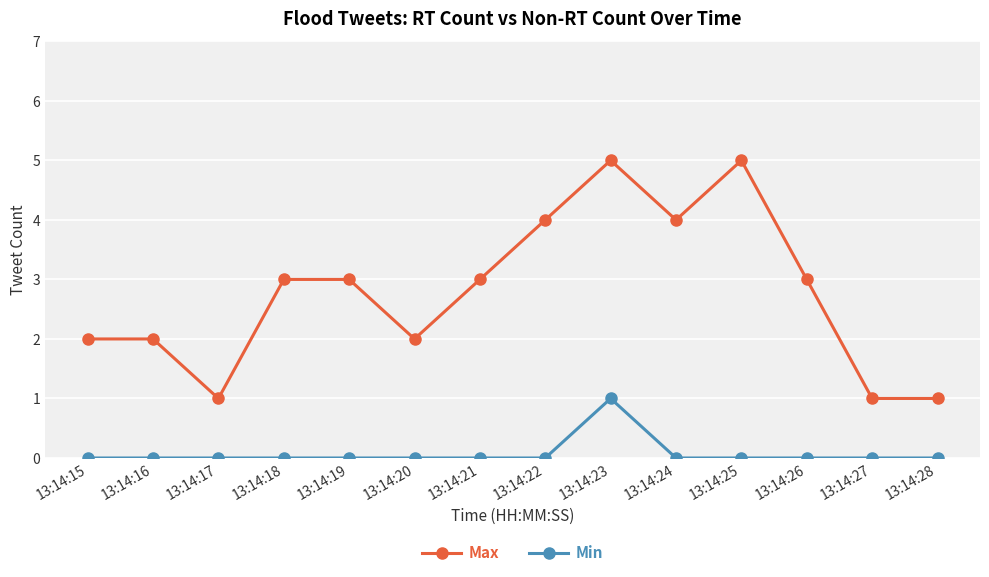

True or false: Min has more than 0 interior local peaks.

True